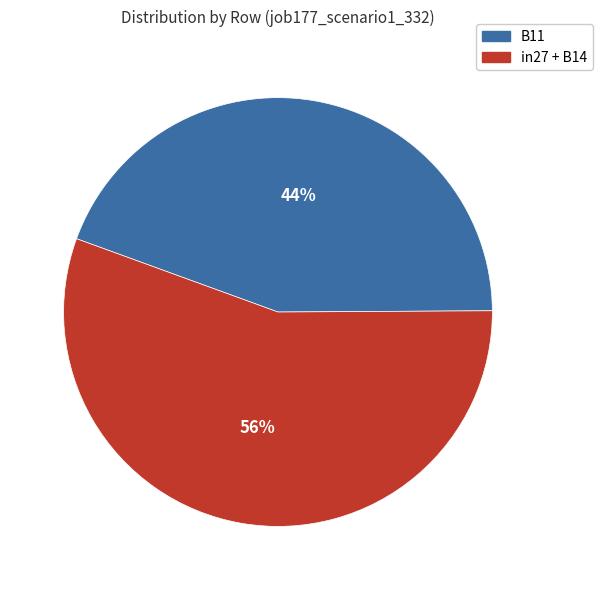

Which has a higher value, B11 or in27 + B14?

in27 + B14